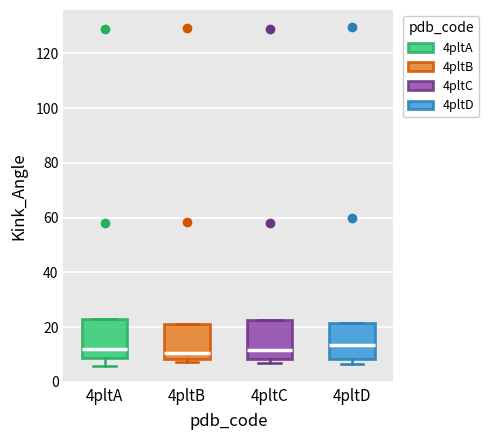

Where is the upper edge of the box for 4pltC on the y-axis? The values are not printed on the chart, so give them approximately, as read against the axis.

22